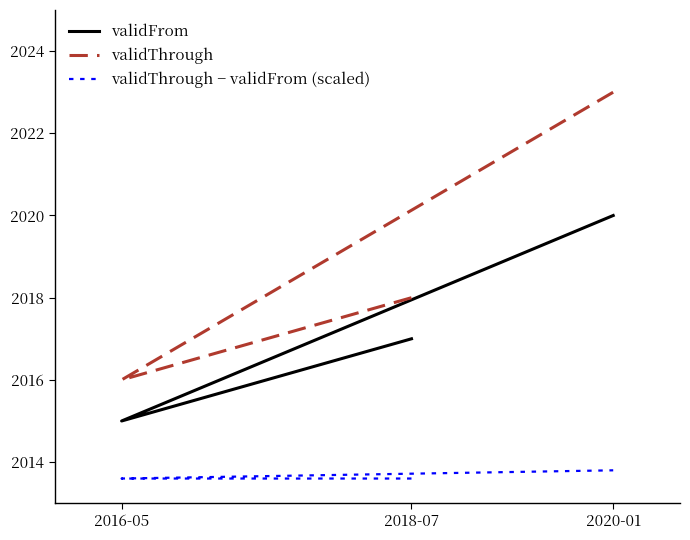

Does the chart display data point markers on the line(s)?

No